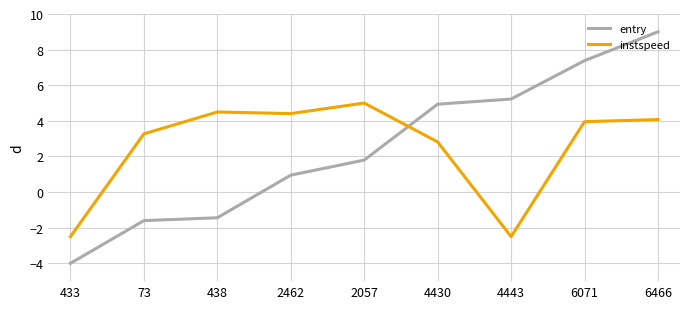

Reading left to right, extract all data points from this chart.

entry: -4.0	-1.6	-1.4	1.0	1.8	4.9	5.2	7.4	9.0
instspeed: -2.5	3.3	4.5	4.4	5.0	2.8	-2.5	4.0	4.1